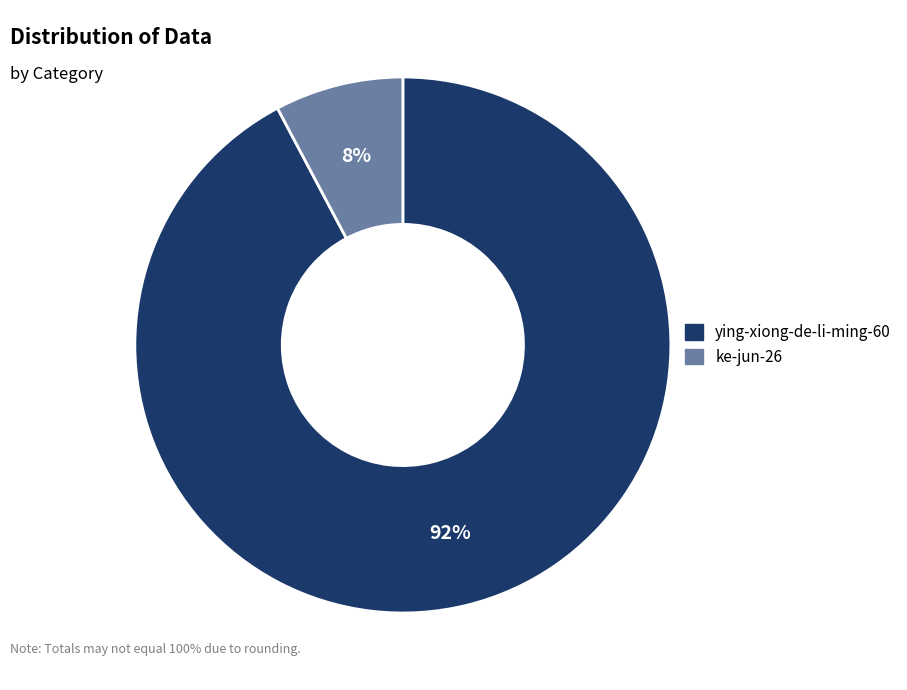

Does ke-jun-26 represent more than half of the total?

No